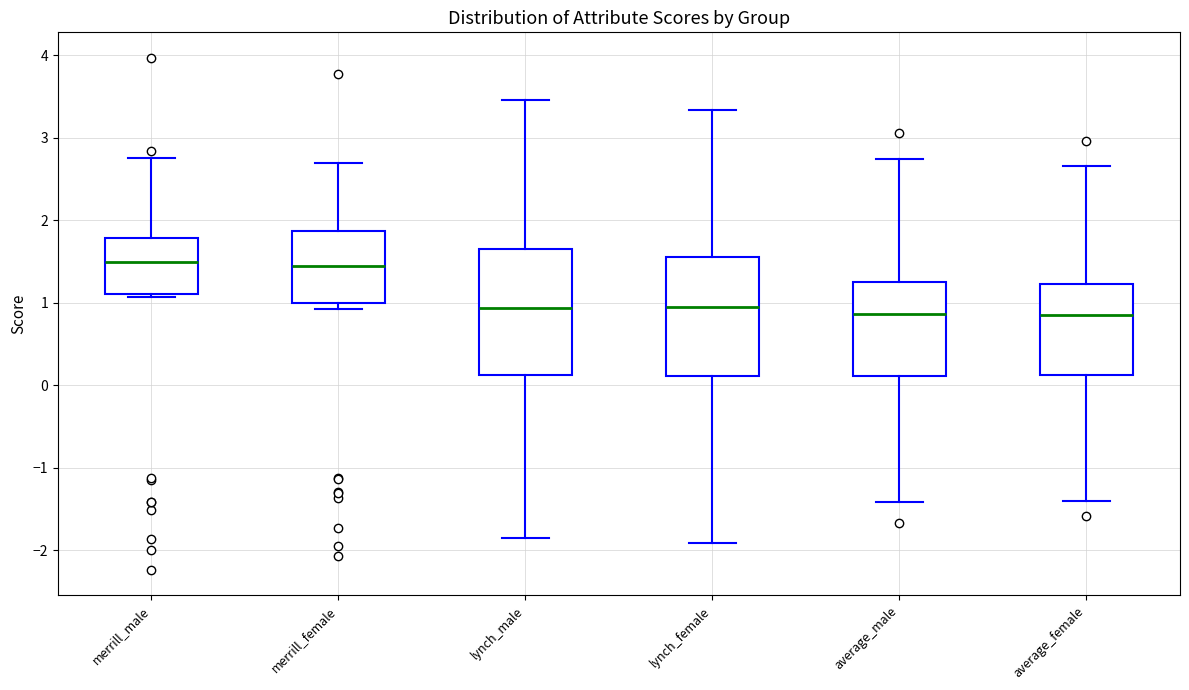

Reading left to right, read every box against the y-axis: the position of its median line, the range the box covers, and the ends of its whiskers. The values are not printed on the chart, so give them approximately, as read against the axis.

merrill_male: median 1.5, box 1.1 to 1.8, whiskers 1.1 (just below the box's lower edge) to 2.8
merrill_female: median 1.4, box 1.0 to 1.9, whiskers 0.9 to 2.7
lynch_male: median 0.9, box 0.1 to 1.6, whiskers -1.9 to 3.5
lynch_female: median 1.0, box 0.1 to 1.6, whiskers -1.9 to 3.3
average_male: median 0.9, box 0.1 to 1.2, whiskers -1.4 to 2.7
average_female: median 0.8, box 0.1 to 1.2, whiskers -1.4 to 2.7